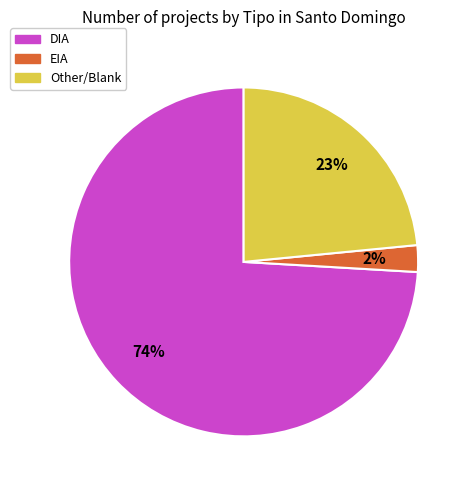

To the nearest percent, what is the average slice percentage?

33%